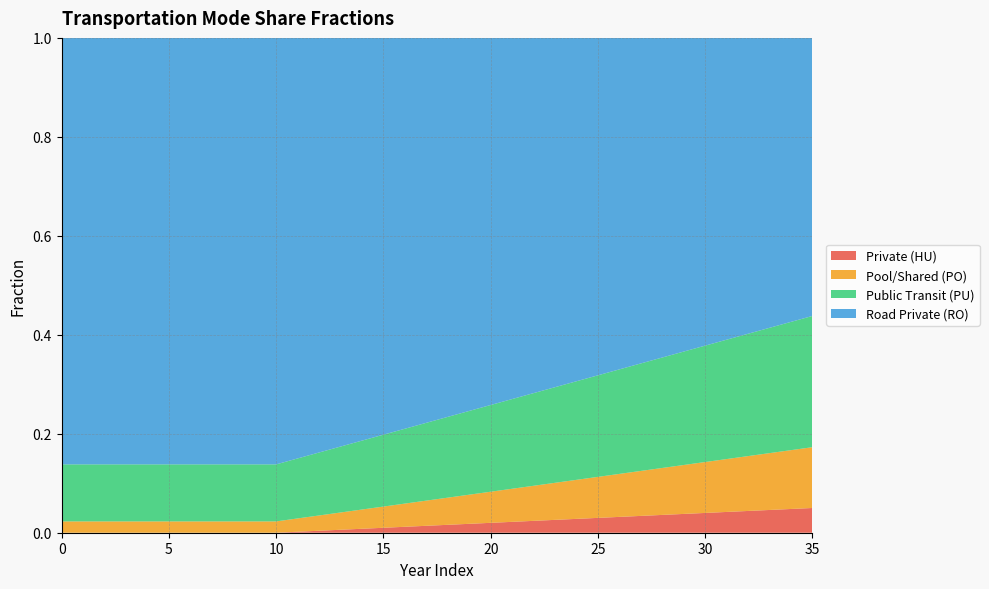

Reading left to right, what are all the values shown in this chart?

frac_trns_hu: 0.0	0.0	0.0	0.0	0.0	0.0	0.0	0.0	0.0	0.0	0.0	0.0	0.0	0.0	0.0	0.0	0.0	0.0	0.0	0.0	0.0	0.0	0.0	0.0	0.0	0.0	0.0	0.0	0.0	0.0	0.0	0.0	0.0	0.0	0.0	0.0
frac_trns_po: 0.0	0.0	0.0	0.0	0.0	0.0	0.0	0.0	0.0	0.0	0.0	0.0	0.0	0.0	0.0	0.0	0.0	0.1	0.1	0.1	0.1	0.1	0.1	0.1	0.1	0.1	0.1	0.1	0.1	0.1	0.1	0.1	0.1	0.1	0.1	0.1
frac_trns_pu: 0.1	0.1	0.1	0.1	0.1	0.1	0.1	0.1	0.1	0.1	0.1	0.1	0.1	0.1	0.1	0.1	0.2	0.2	0.2	0.2	0.2	0.2	0.2	0.2	0.2	0.2	0.2	0.2	0.2	0.2	0.2	0.2	0.2	0.3	0.3	0.3
frac_trns_ro: 0.9	0.9	0.9	0.9	0.9	0.9	0.9	0.9	0.9	0.9	0.9	0.8	0.8	0.8	0.8	0.8	0.8	0.8	0.8	0.8	0.7	0.7	0.7	0.7	0.7	0.7	0.7	0.7	0.6	0.6	0.6	0.6	0.6	0.6	0.6	0.6